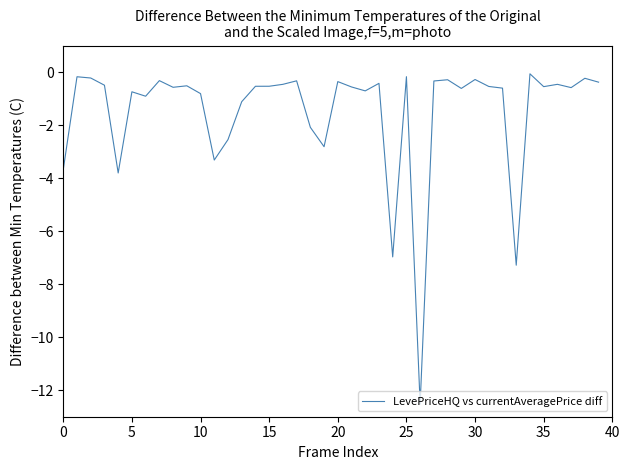

What is the difference between the maximum and minimum values?

12.5